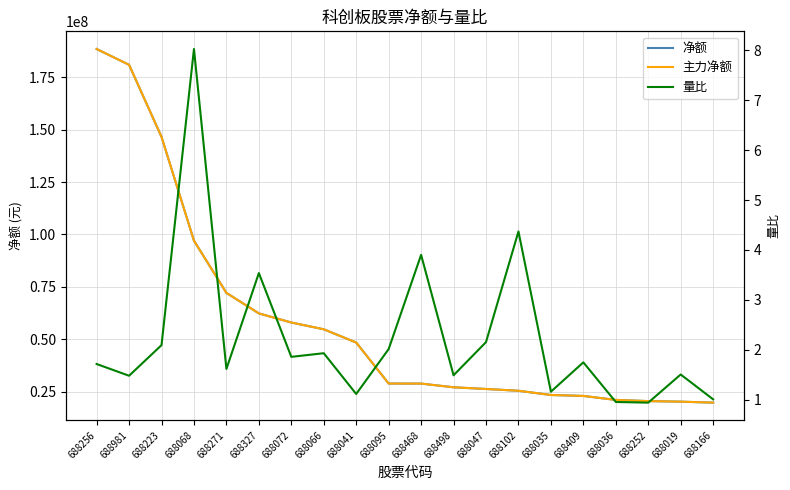

Which category has the lowest value across all series?

688252